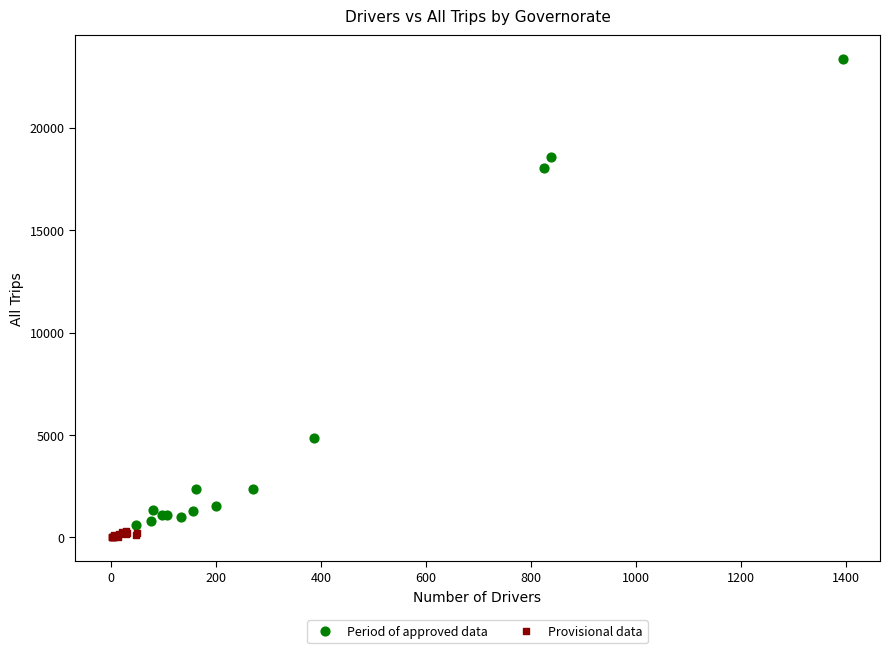

Which series has the widest spread of Y values?

Period of approved data